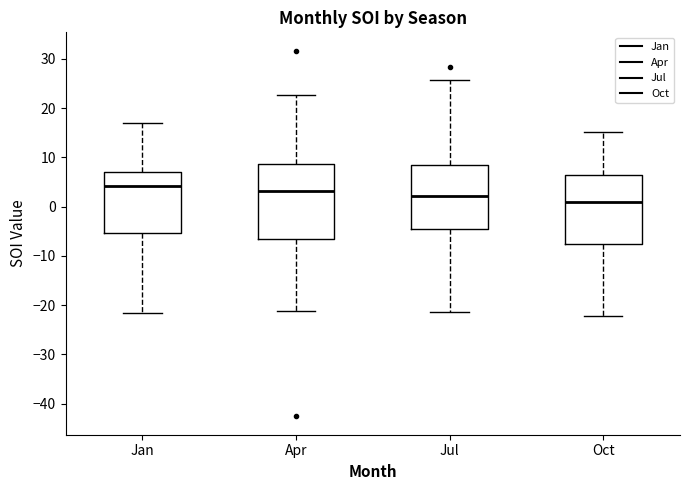

Which box is the tallest, from its lower edge to its upper edge?

Apr